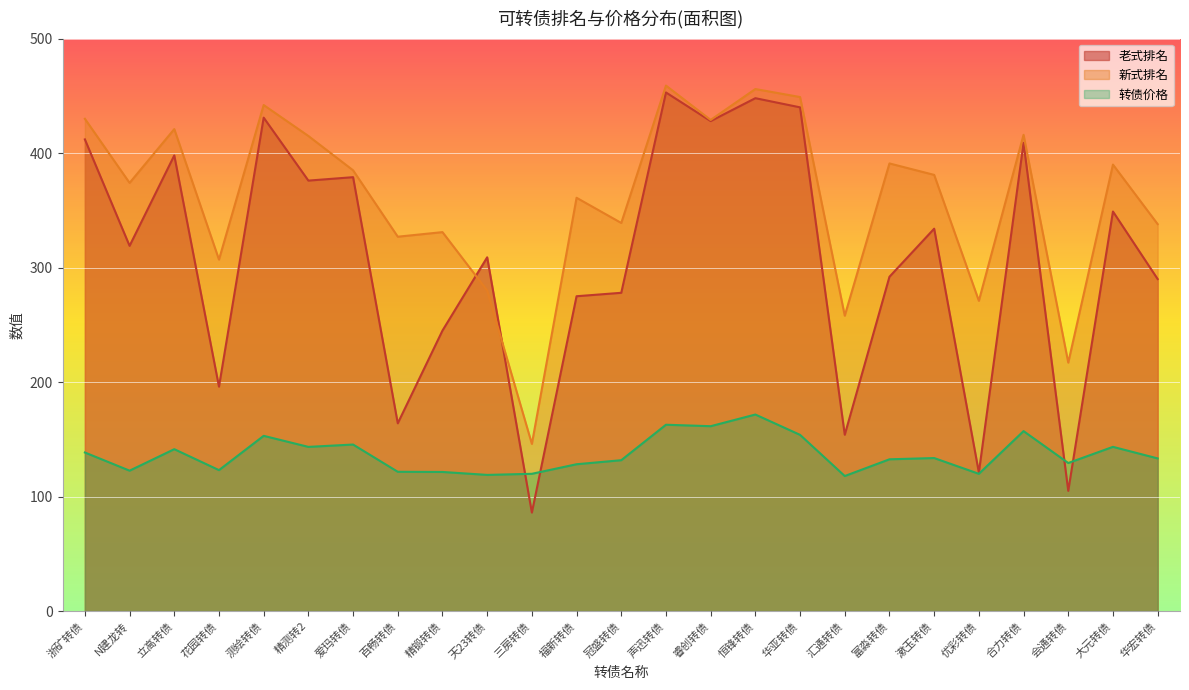

What is the spread (max minus min) of values at 浙矿转债?

291.5